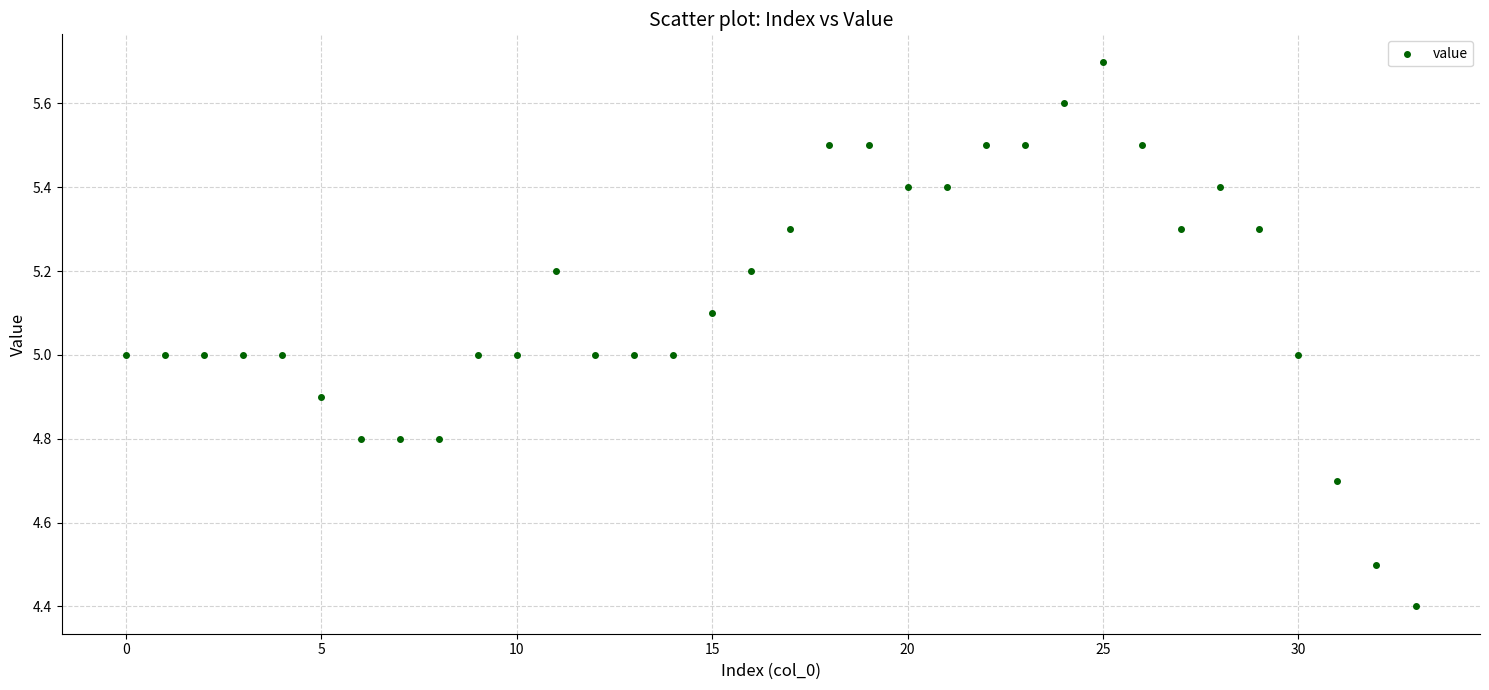

What is the range of Y values (max minus min)?

1.3